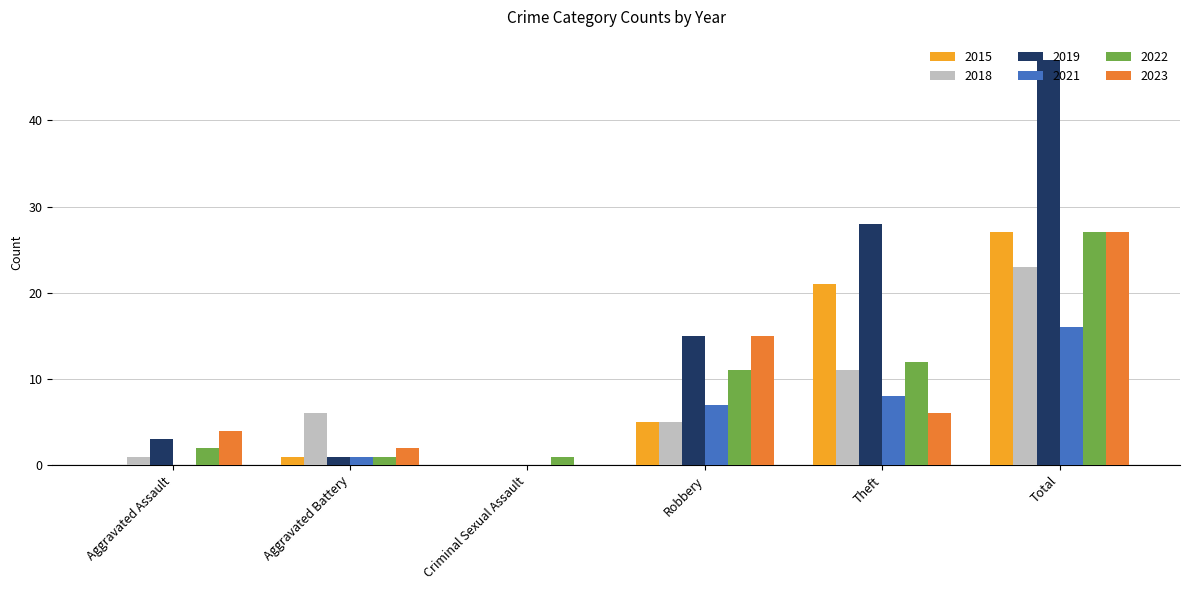

What is the average value of the 2019 series?

16